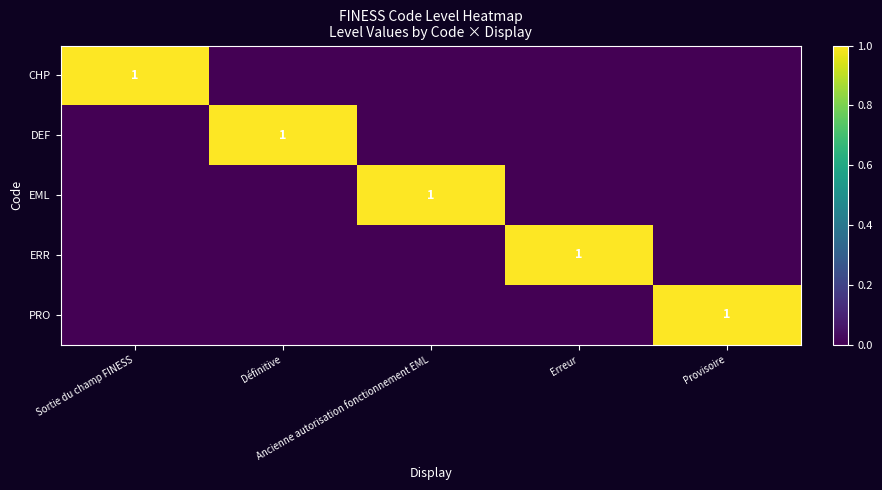

Is it true that CHP equals 0 at Ancienne autorisation fonctionnement EML?

True